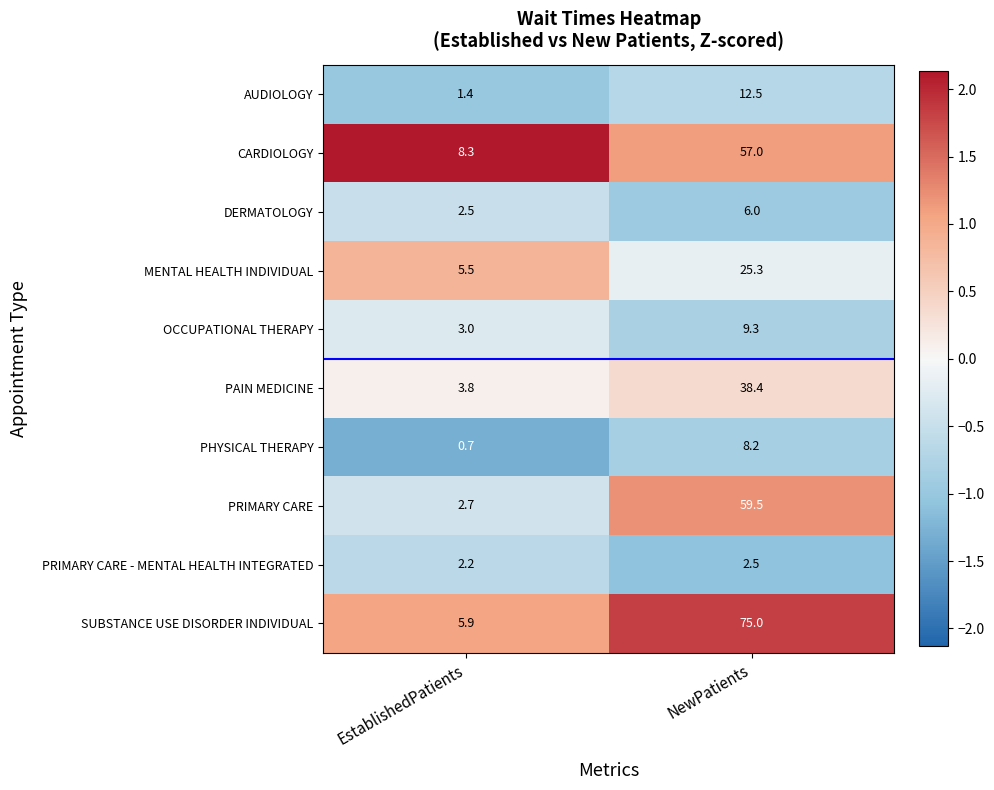

How many values in the CARDIOLOGY series are below 57?

1